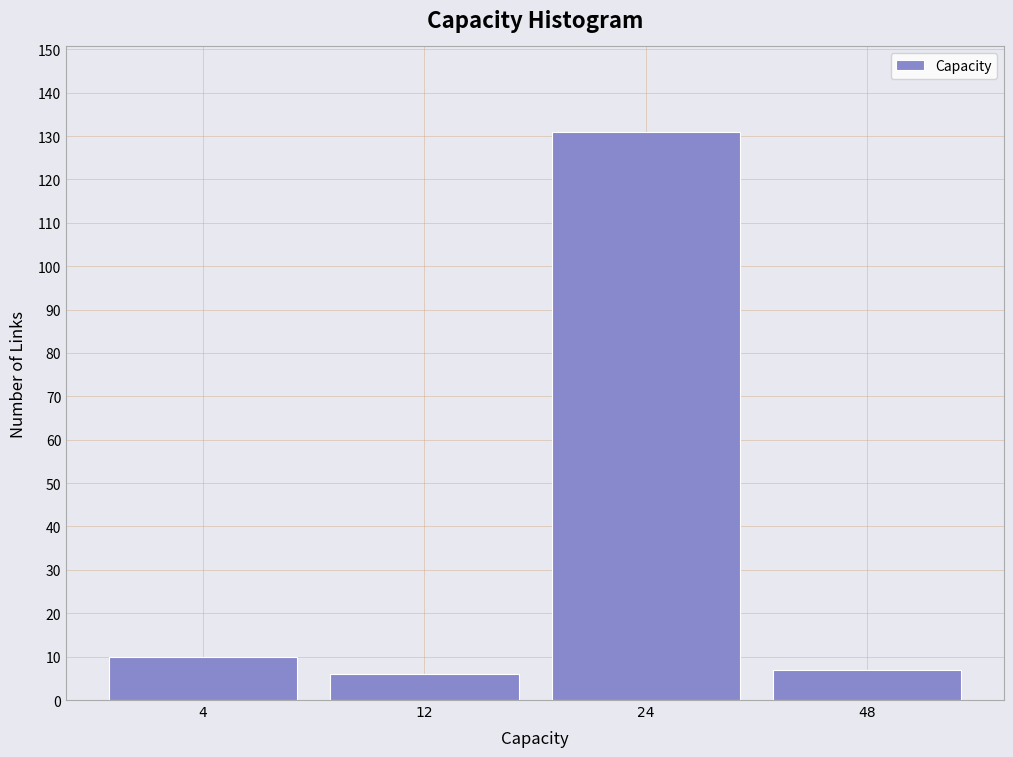

Reading left to right, list all the values displayed in this chart.

4=10	12=6	24=131	48=7